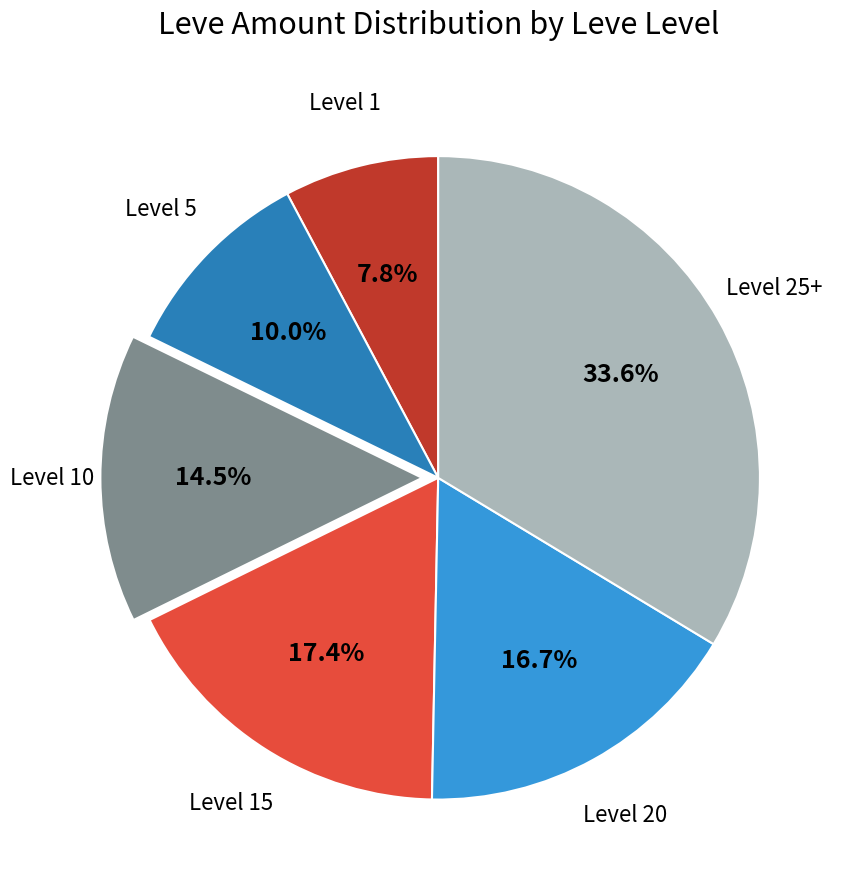

Is there a majority slice in this chart?

No